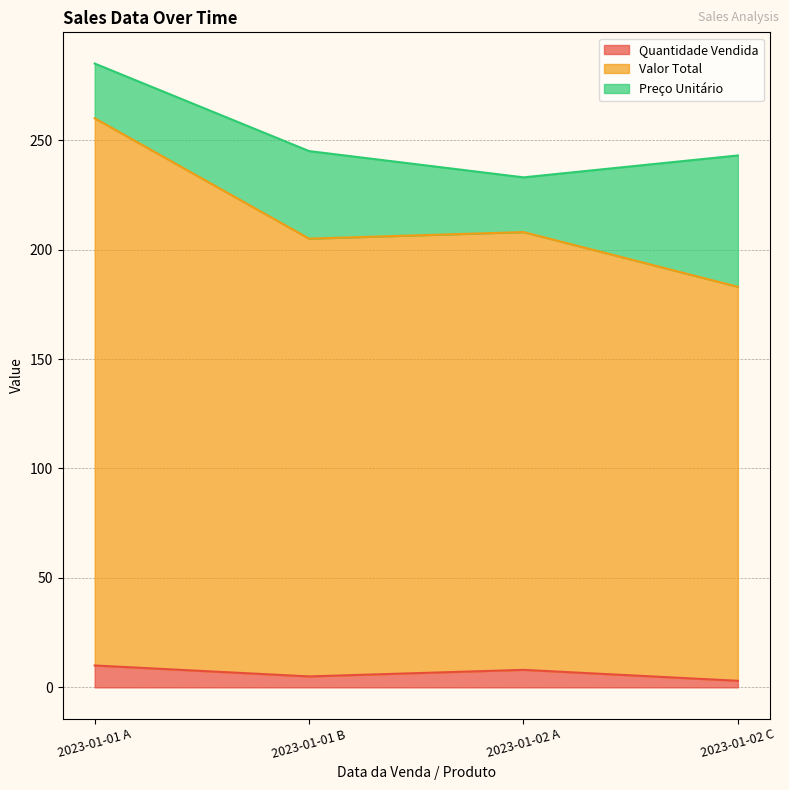

What is the total value across all series at 2023-01-02 A?

233